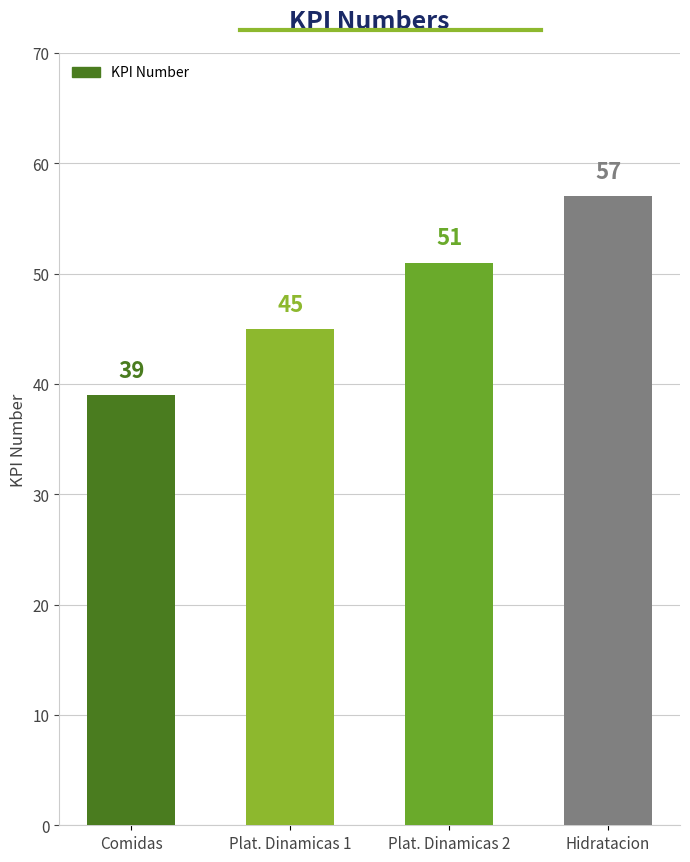

What is the ratio of the value at Hidratacion to the value at Plat. Dinamicas 1?

1.3